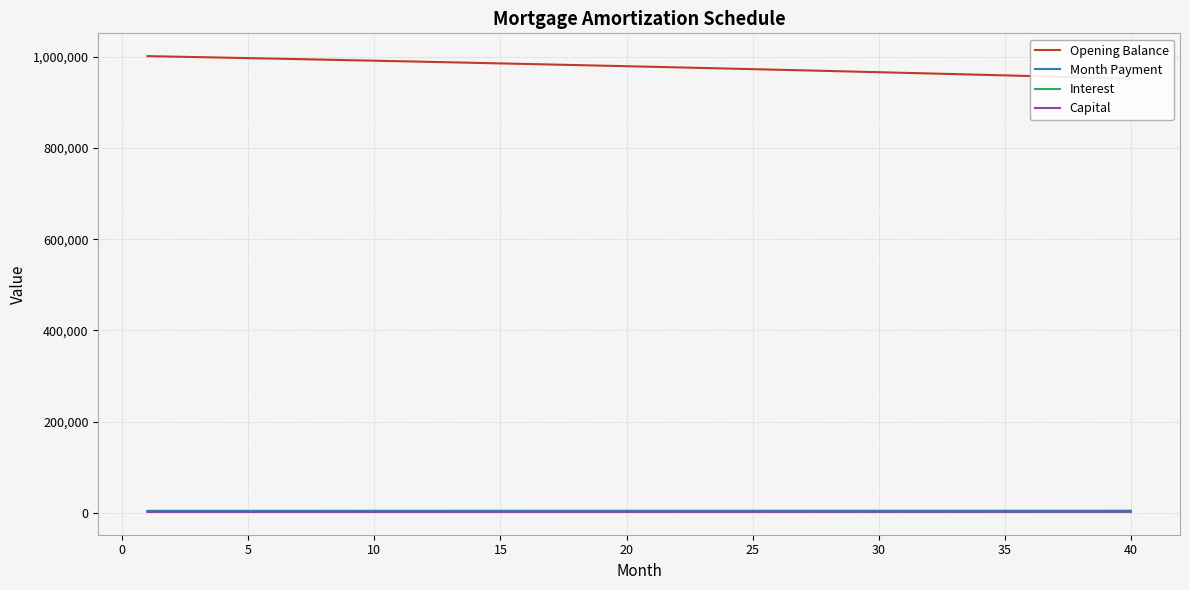

Reading right to left, list all the values displayed in this chart.

Opening Balance: 951799.5	953270.0	954729.4	956177.6	957614.6	959040.6	960455.5	961859.4	963252.4	964634.4	966005.7	967366.1	968715.7	970054.7	971382.9	972700.6	974007.6	975304.1	976590.1	977865.7	979130.9	980385.7	981630.2	982864.4	984088.4	985302.2	986505.9	987699.4	988882.9	990056.4	991220.0	992373.6	993517.3	994651.1	995775.2	996889.5	997994.1	999089.0	1000174.3	1001250.0
Month Payment: 4849.5	4843.4	4837.4	4831.3	4825.3	4819.3	4813.3	4807.3	4801.3	4795.3	4789.3	4783.3	4777.3	4771.4	4765.4	4759.5	4753.5	4747.6	4741.6	4735.7	4729.8	4723.9	4718.0	4712.1	4706.2	4700.4	4694.5	4688.6	4682.8	4676.9	4671.1	4665.3	4659.4	4653.6	4647.8	4642.0	4636.2	4630.4	4624.6	4618.9
Interest: 2181.2	2184.6	2187.9	2191.2	2194.5	2197.8	2201.0	2204.3	2207.5	2210.6	2213.8	2216.9	2220.0	2223.0	2226.1	2229.1	2232.1	2235.1	2238.0	2240.9	2243.8	2246.7	2249.6	2252.4	2255.2	2258.0	2260.7	2263.5	2266.2	2268.9	2271.5	2274.2	2276.8	2279.4	2282.0	2284.5	2287.1	2289.6	2292.1	2294.5
Capital: 2668.3	2658.8	2649.5	2640.1	2630.8	2621.5	2612.2	2603.0	2593.8	2584.6	2575.5	2566.4	2557.3	2548.3	2539.3	2530.3	2521.4	2512.5	2503.6	2494.8	2486.0	2477.2	2468.4	2459.7	2451.0	2442.4	2433.8	2425.2	2416.6	2408.1	2399.6	2391.1	2382.6	2374.2	2365.8	2357.5	2349.1	2340.9	2332.6	2324.3